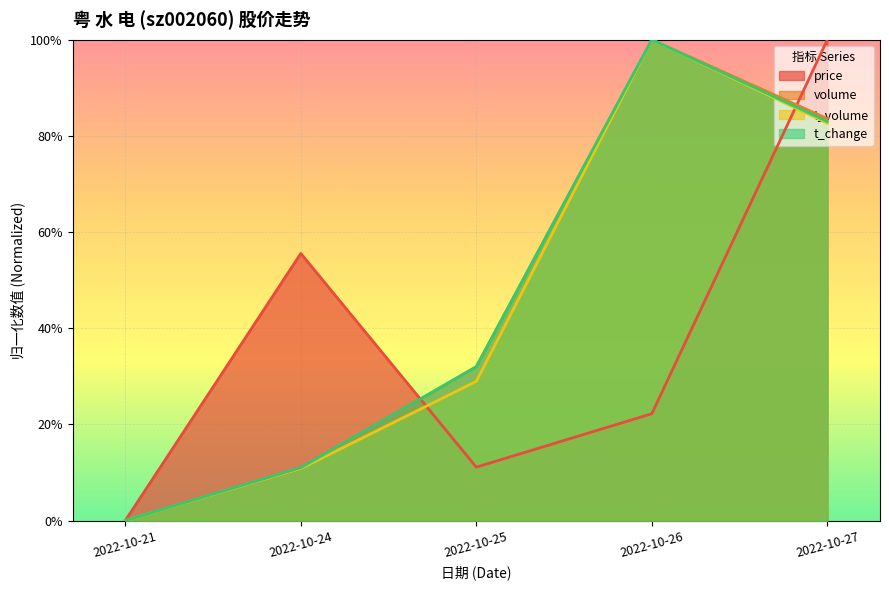

True or false: t_change and t_volume intersect in this chart.

False